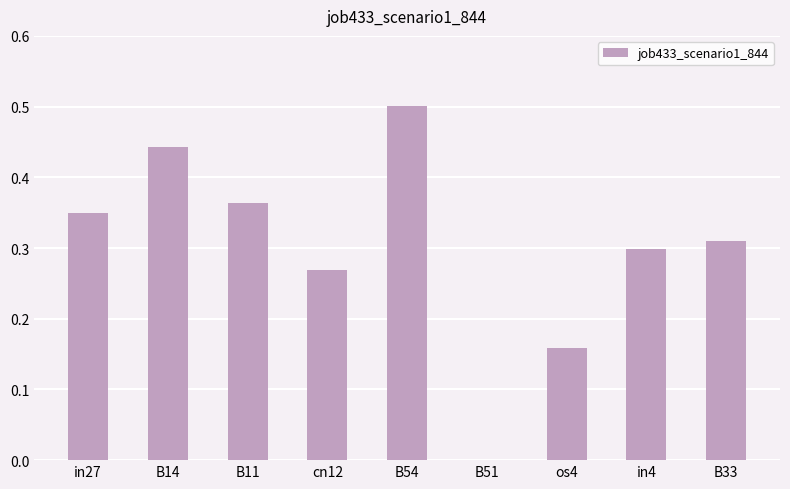

What is the sum of the values at B14 and B33?

0.8